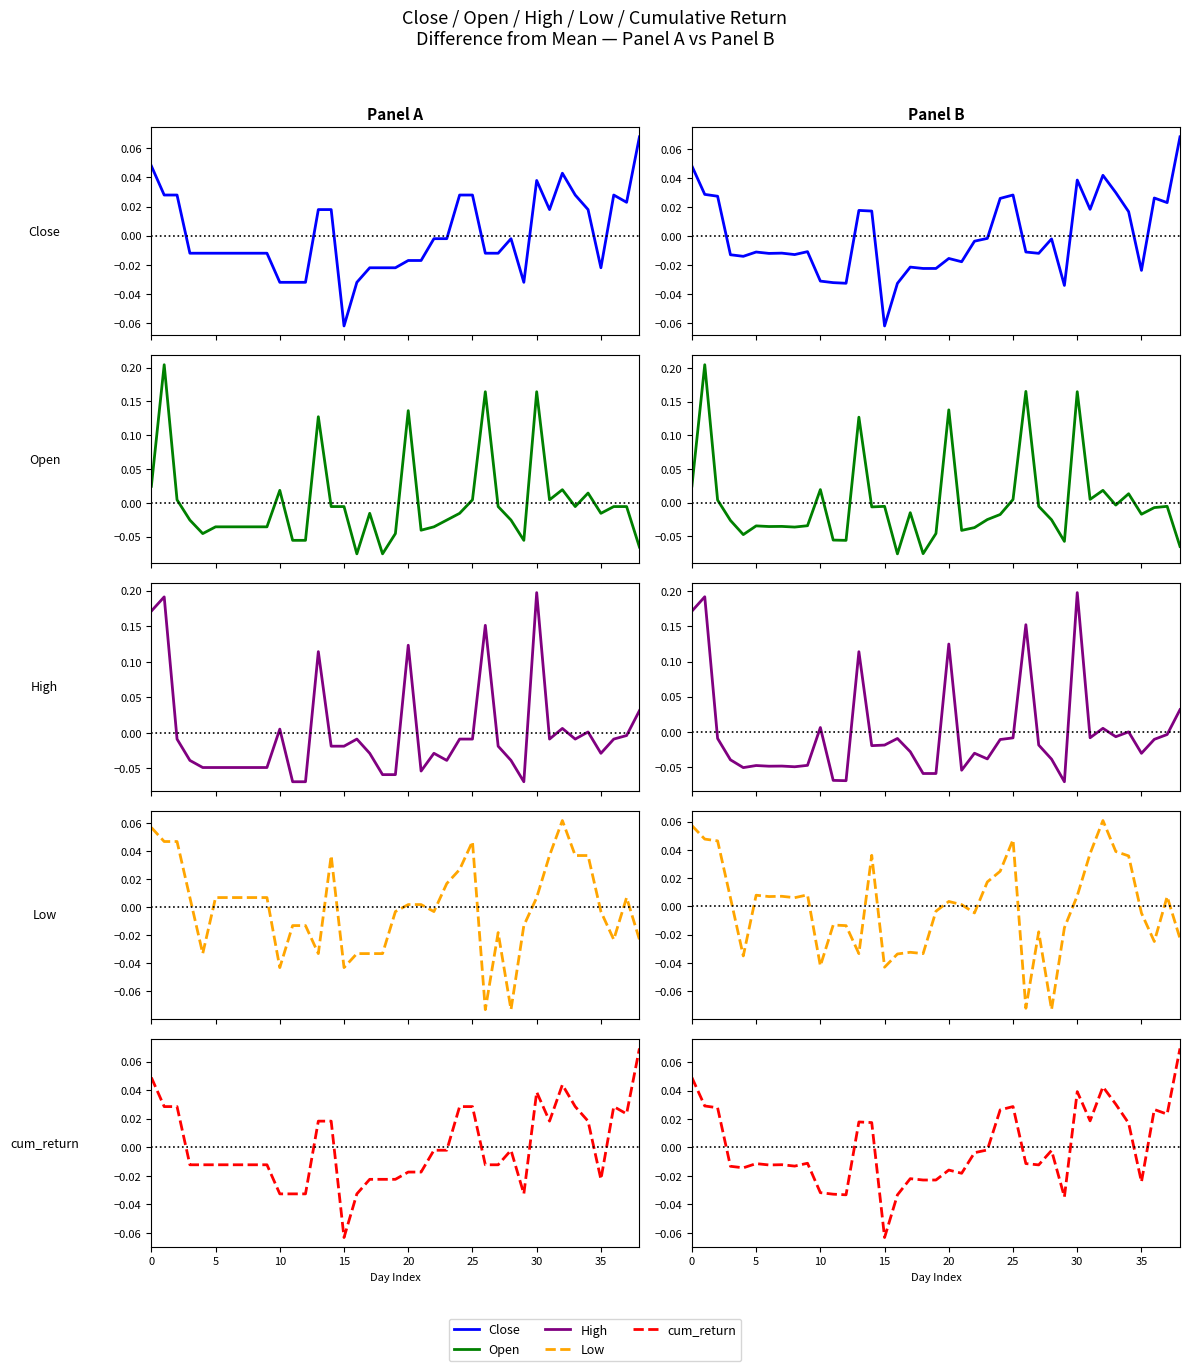

How many lines are shown in the chart?

5